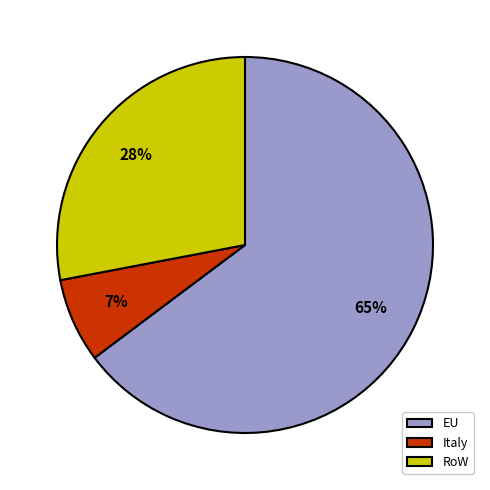

Do RoW and Italy together represent more than half of the pie?

No